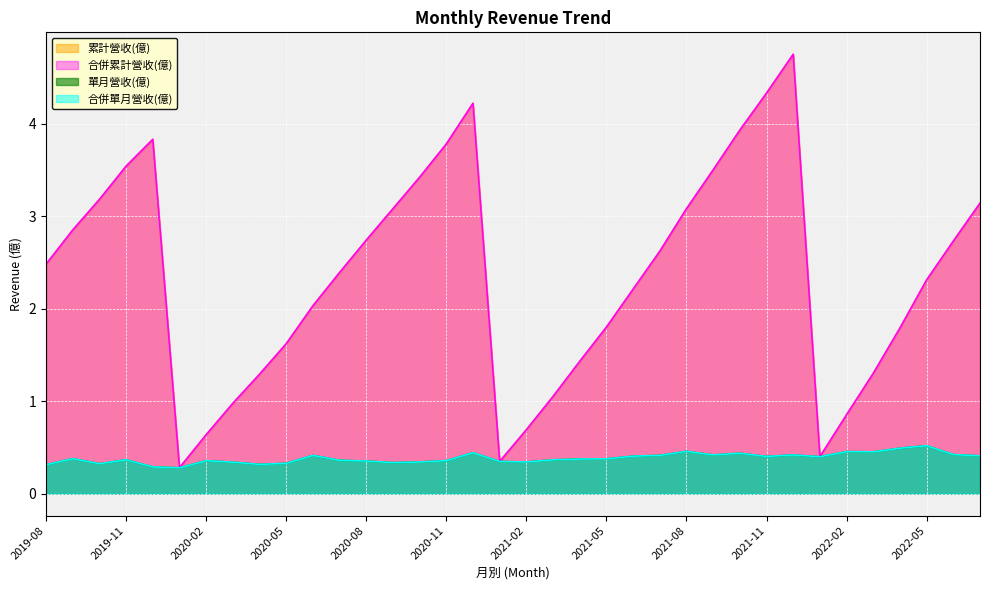

The 合併單月營收(億) series shows 0.5 at 2020-07. True or false?

False